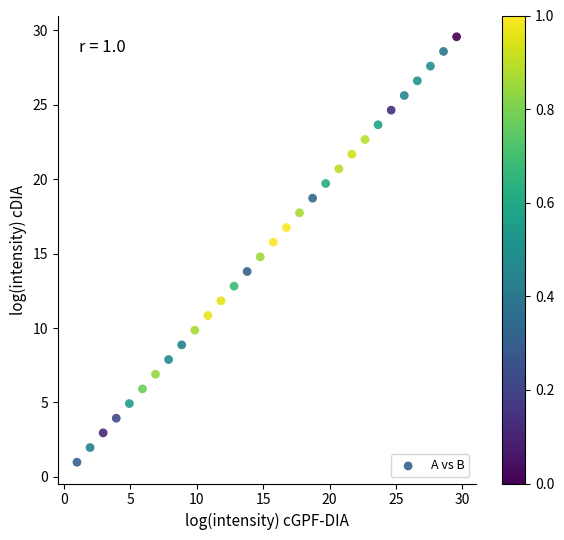

What is the range of Y values (max minus min)?

28.6